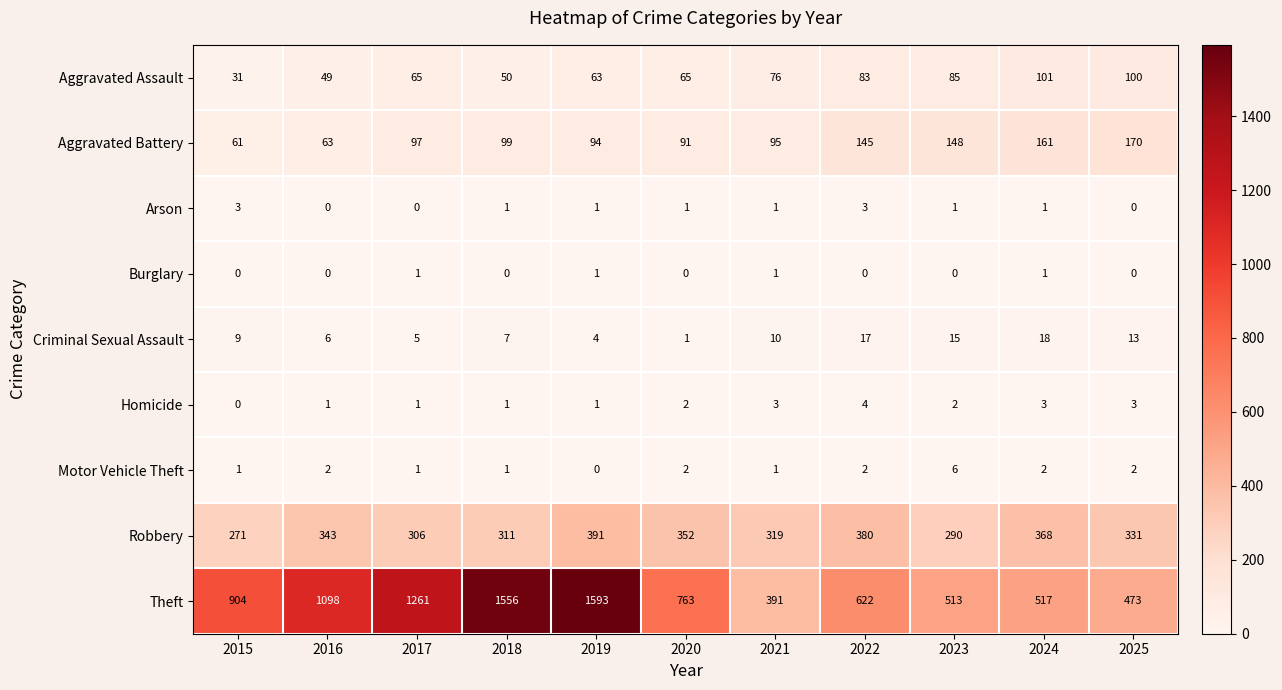

Which series has the largest range (max minus min)?

Theft